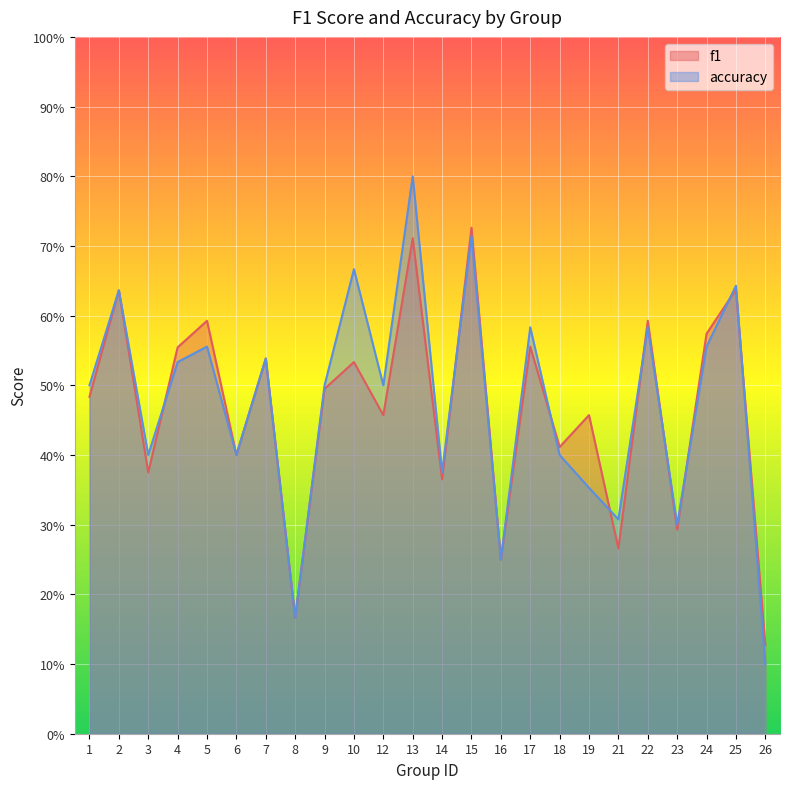

Reading right to left, list all the values displayed in this chart.

f1: 0.1	0.6	0.6	0.3	0.6	0.3	0.5	0.4	0.6	0.2	0.7	0.4	0.7	0.5	0.5	0.5	0.2	0.5	0.4	0.6	0.6	0.4	0.6	0.5
accuracy: 0.1	0.6	0.6	0.3	0.6	0.3	0.4	0.4	0.6	0.2	0.7	0.4	0.8	0.5	0.7	0.5	0.2	0.5	0.4	0.6	0.5	0.4	0.6	0.5